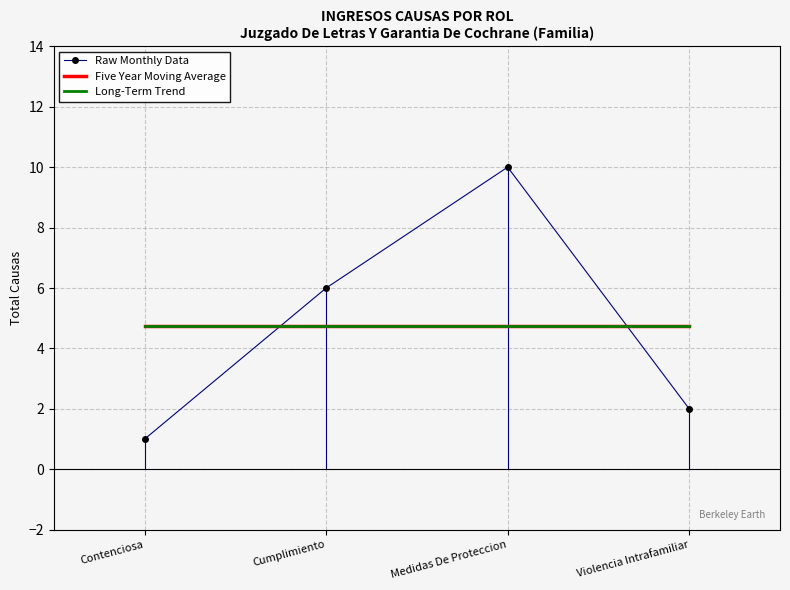

What is the lowest value of the Raw Monthly Data series?

1.0